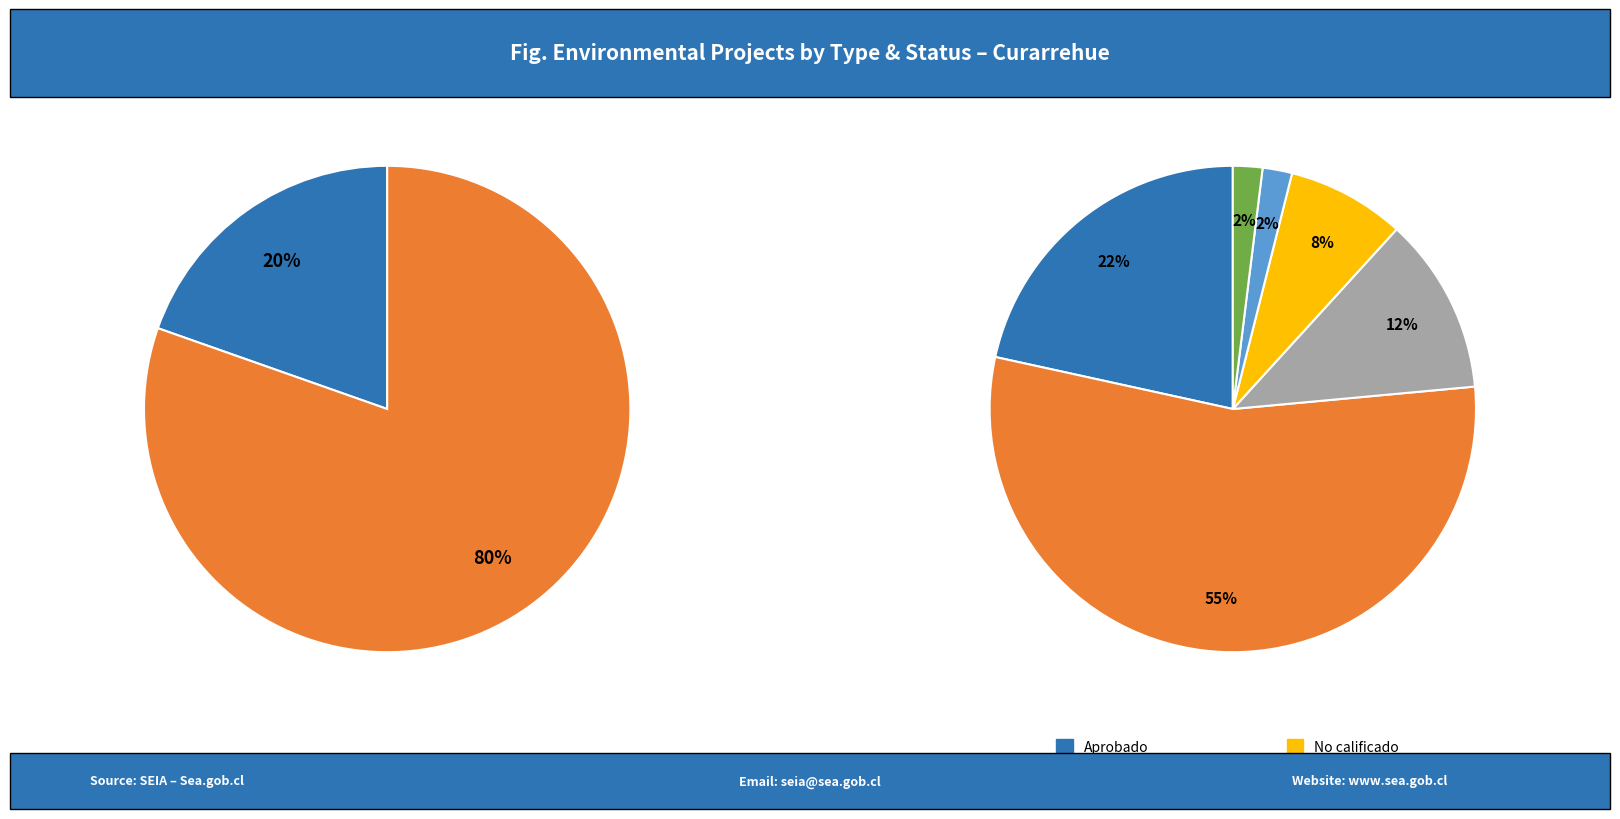

What portion of the pie excludes EIA?

80.4%